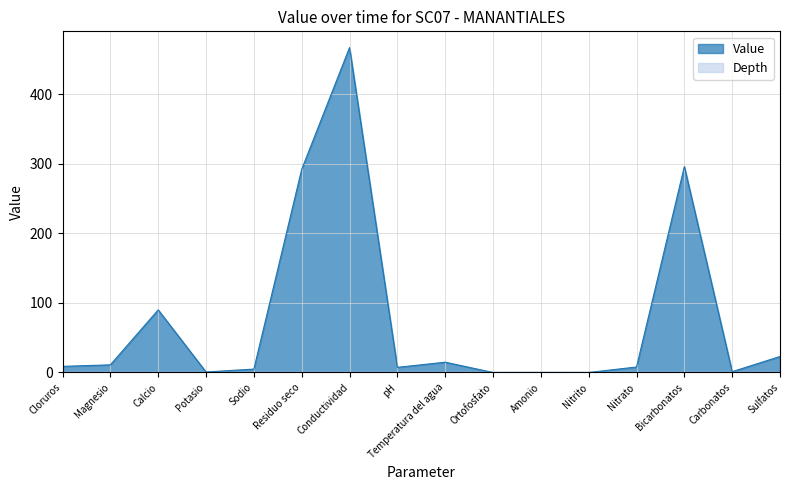

Is it true that the value at Bicarbonatos is 166.7?

False